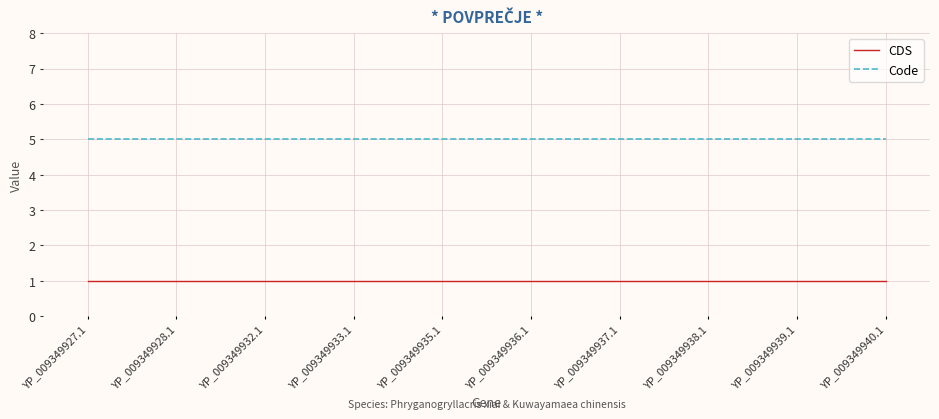

Reading left to right, what are all the values shown in this chart?

CDS: 1	1	1	1	1	1	1	1	1	1
Code: 5	5	5	5	5	5	5	5	5	5